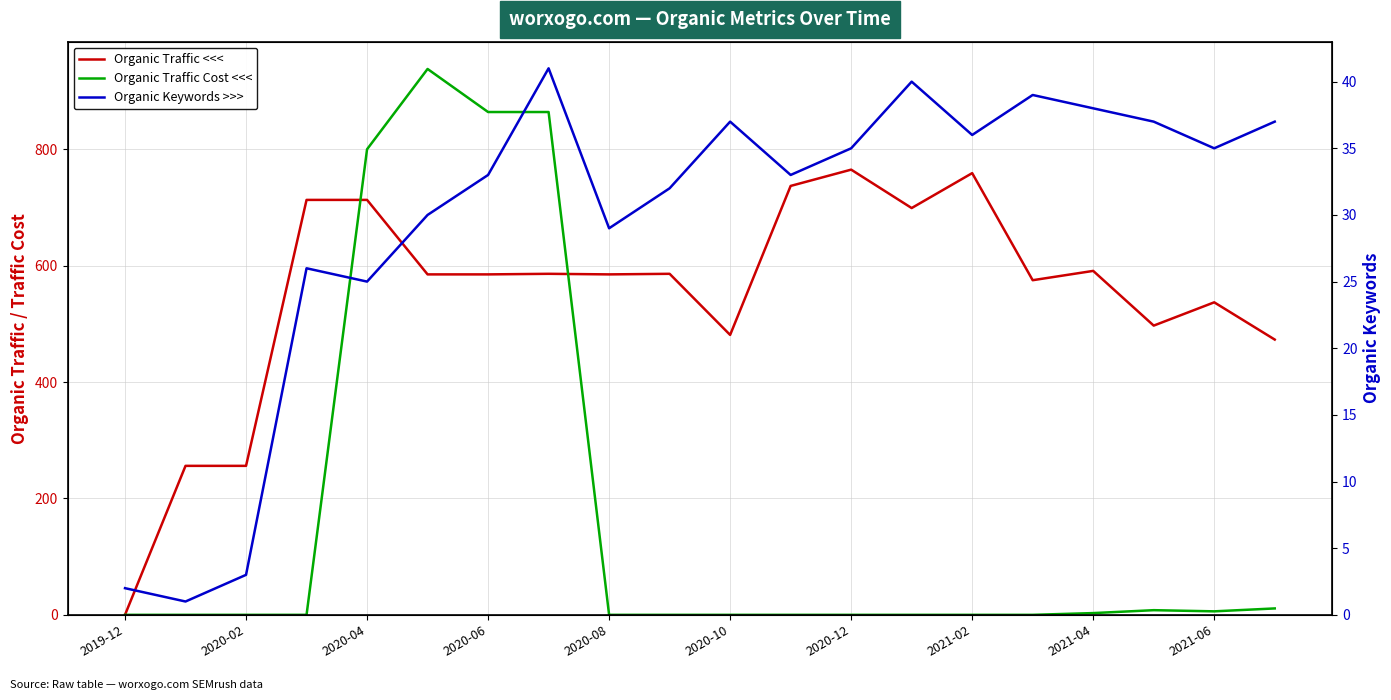

Read the Organic Traffic <<< value at 17, to the nearest 100.

500